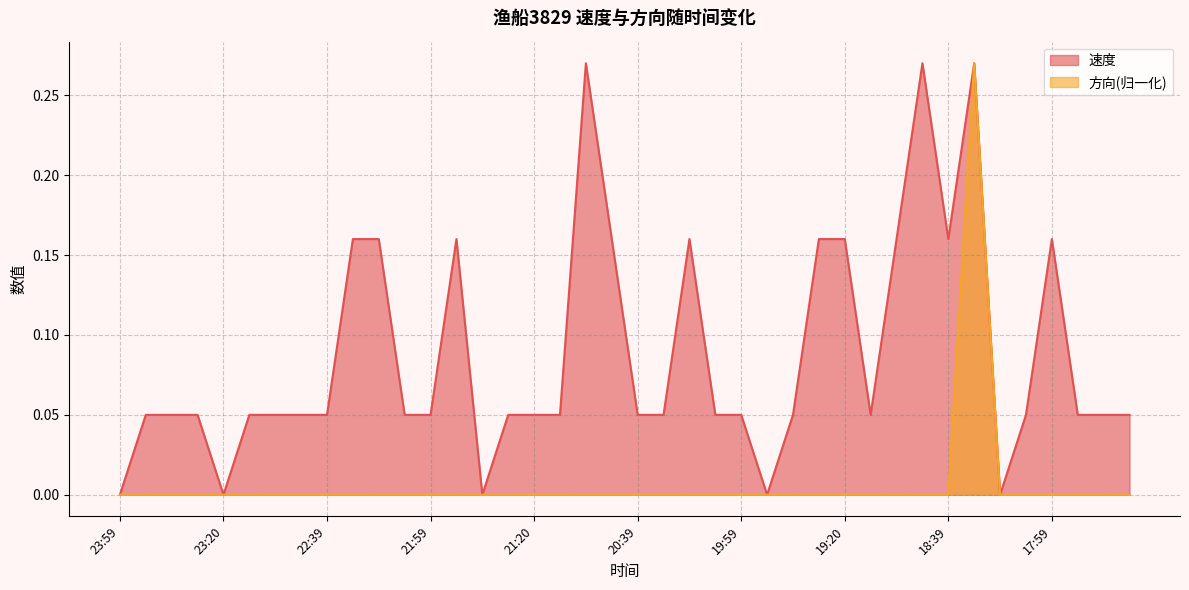

What is the highest value of the 方向 series?

0.3